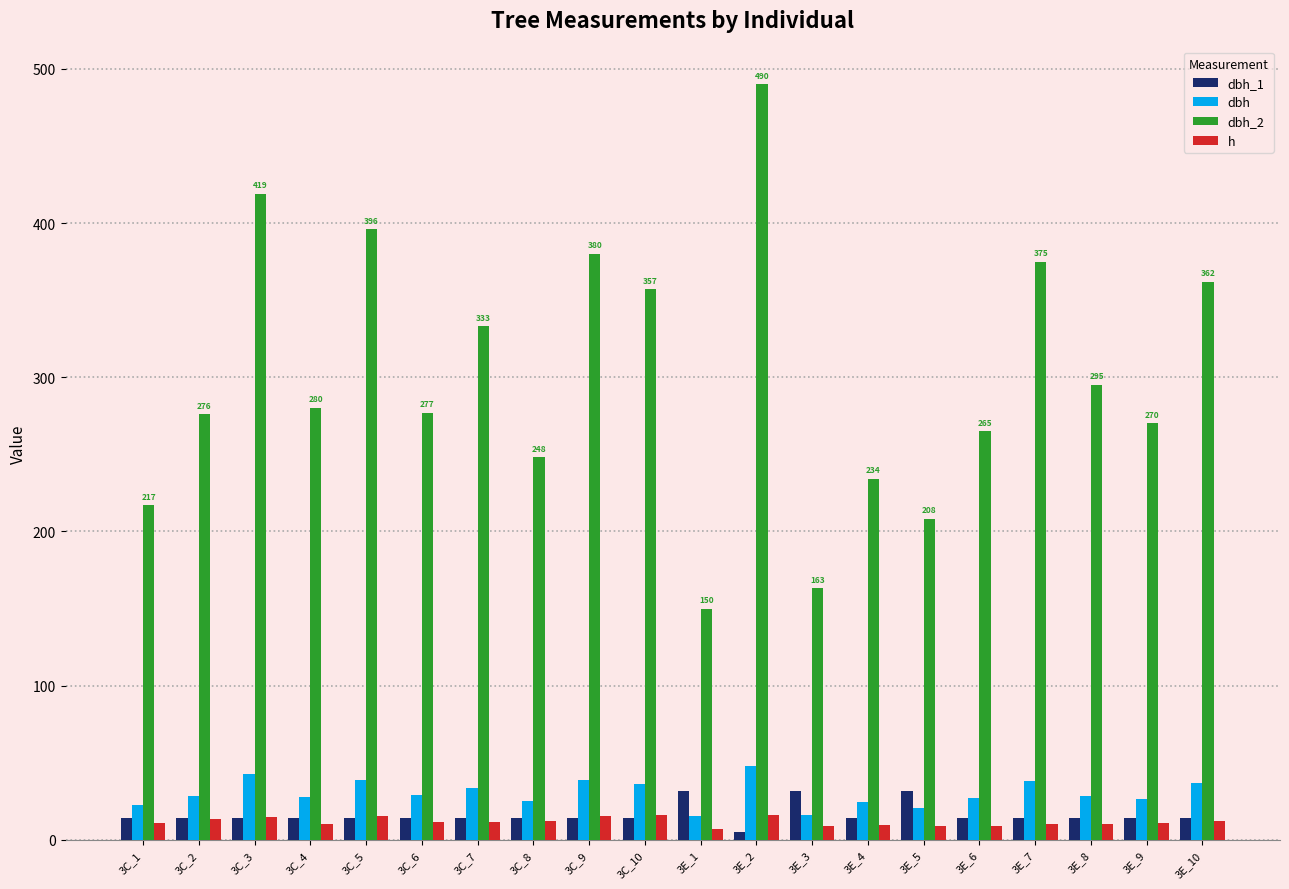

Which label corresponds to the largest value in the chart?

3E_2